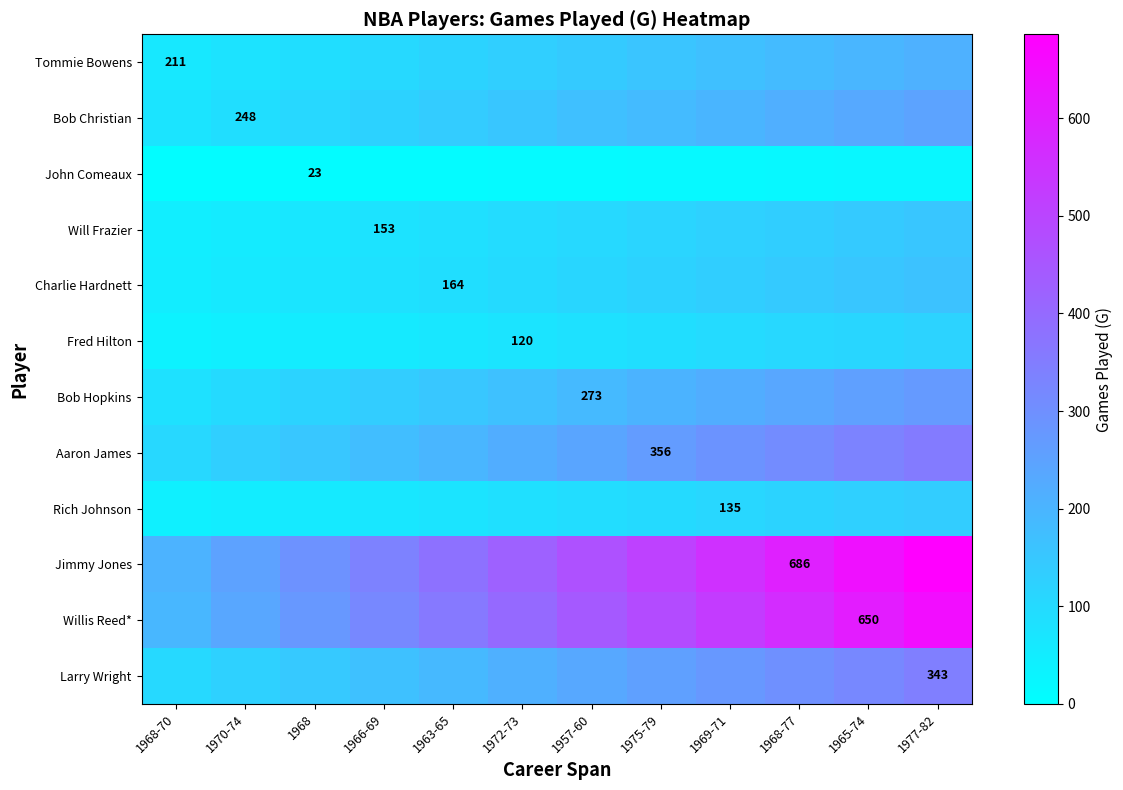

Between 1968-70 and 1957-60, which series saw the biggest shift?

Jimmy Jones